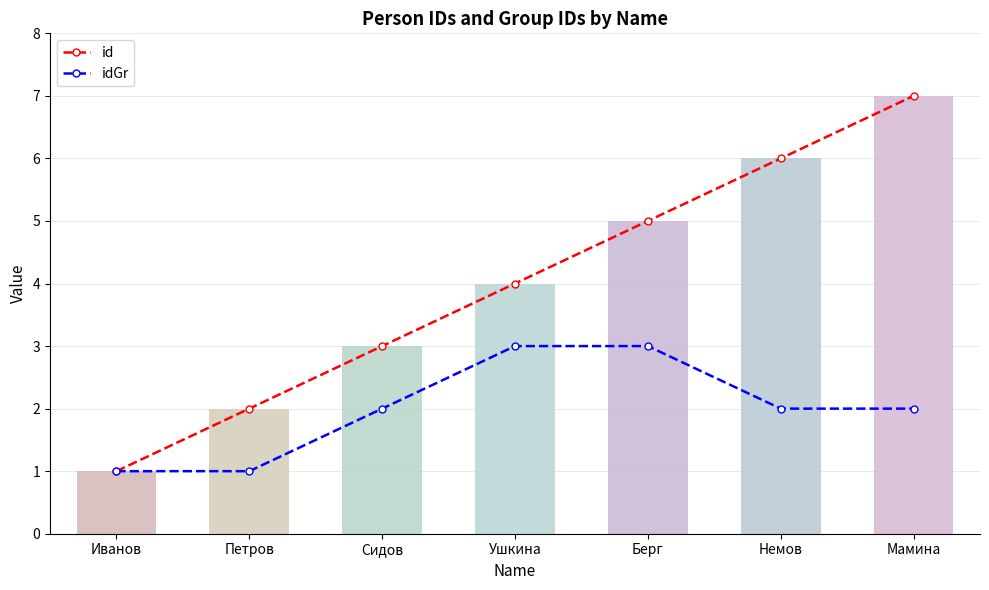

Reading left to right, what are all the values shown in this chart?

id: 1	2	3	4	5	6	7
idGr: 1	1	2	3	3	2	2